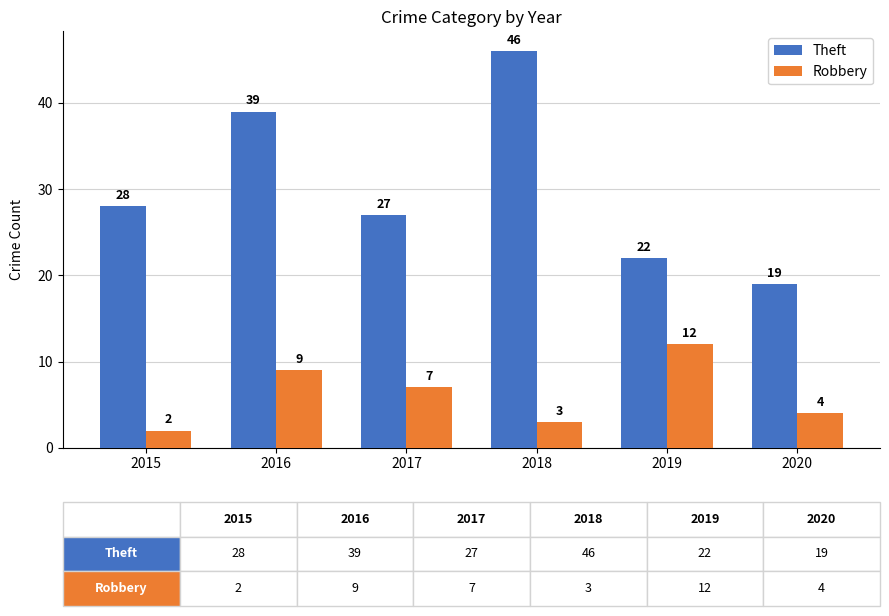

At which label is Theft closest to 32?

2015